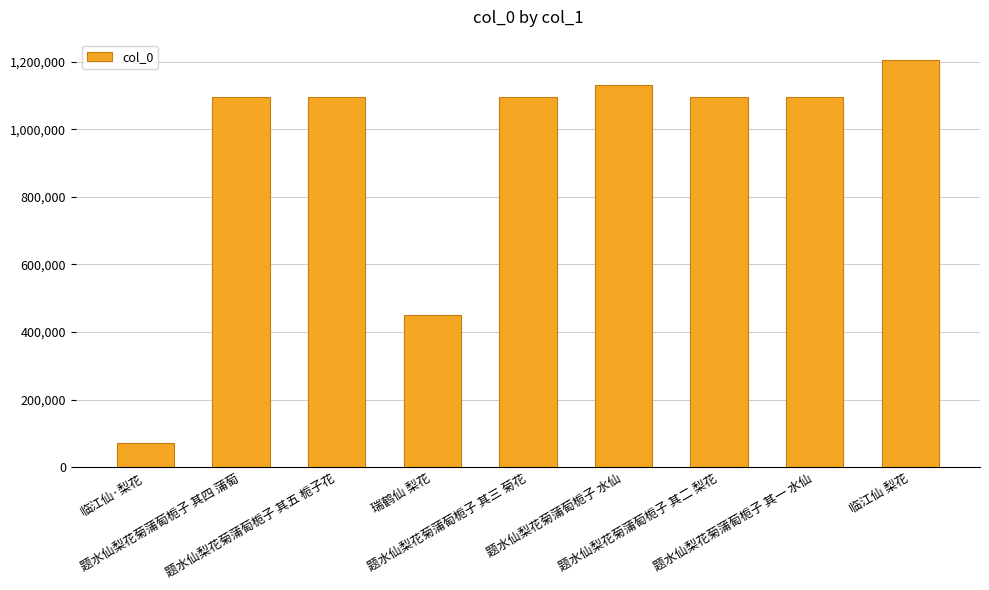

Does the chart contain any negative values?

No